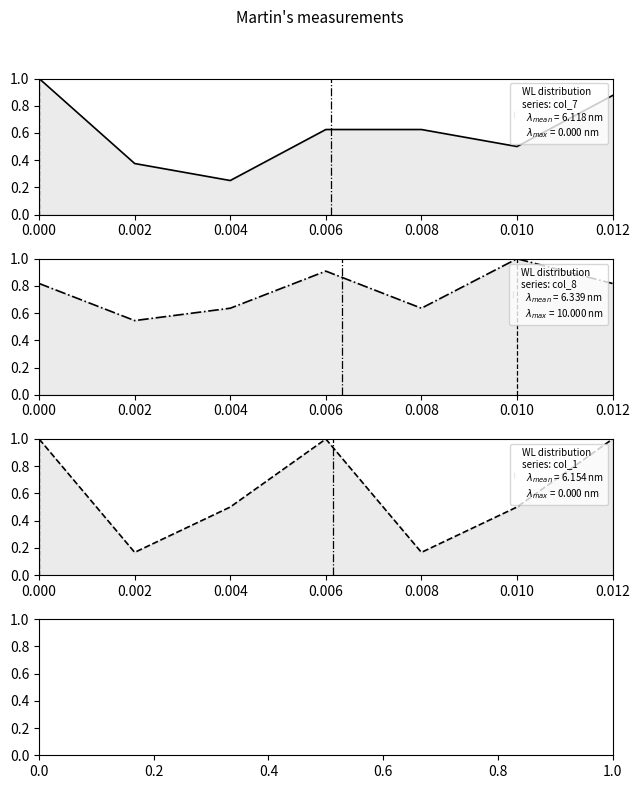

What is the average value of the col_7 series?

0.6